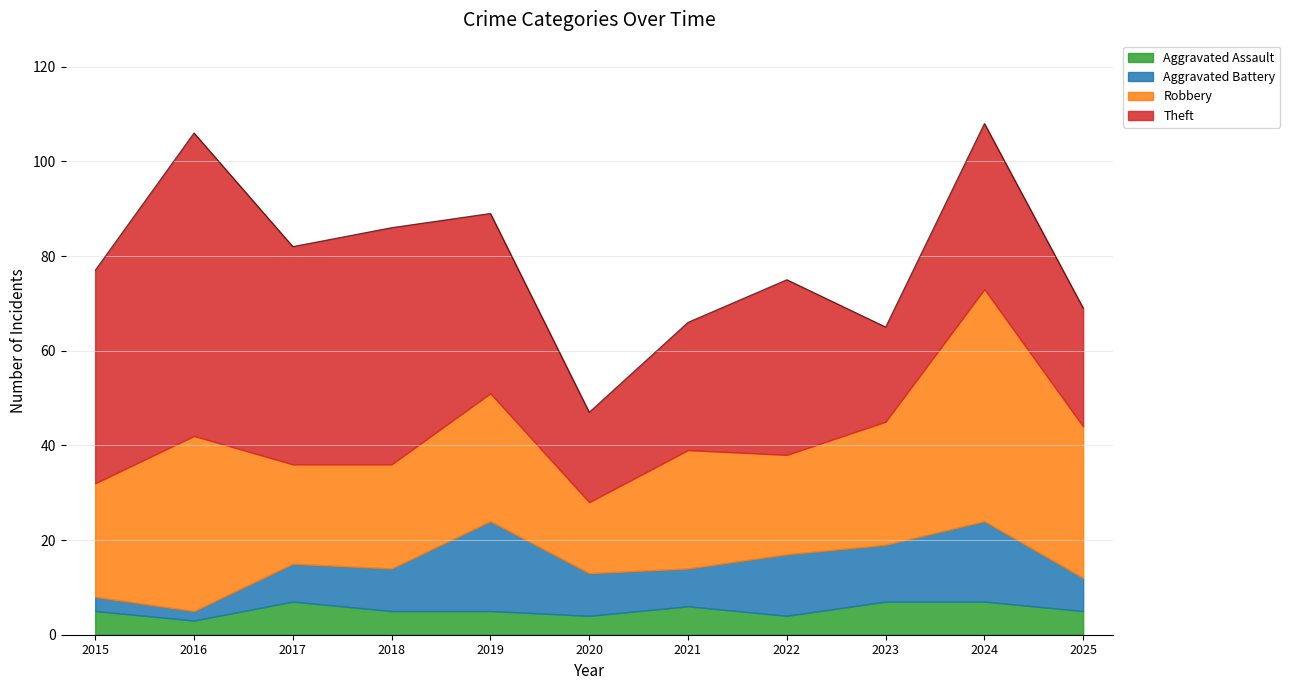

Which series has the widest spread of values?

Theft